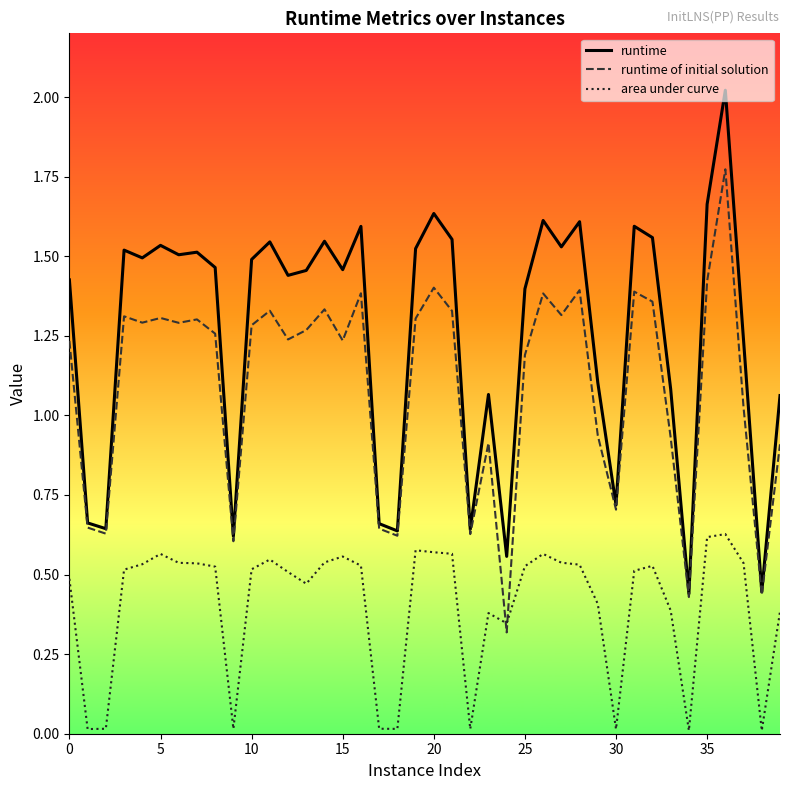

Rank the series by their maximum value, from highest to lowest.

runtime, runtime of initial solution, area under curve